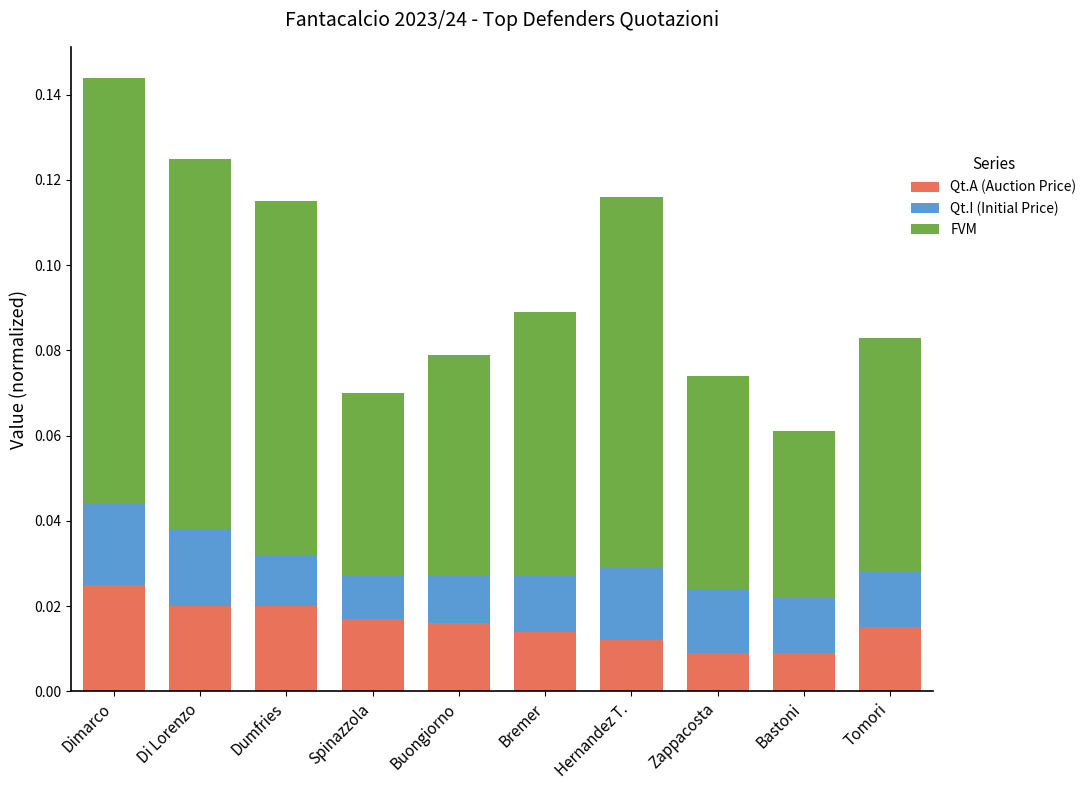

What is the average value of the FVM series?

0.1